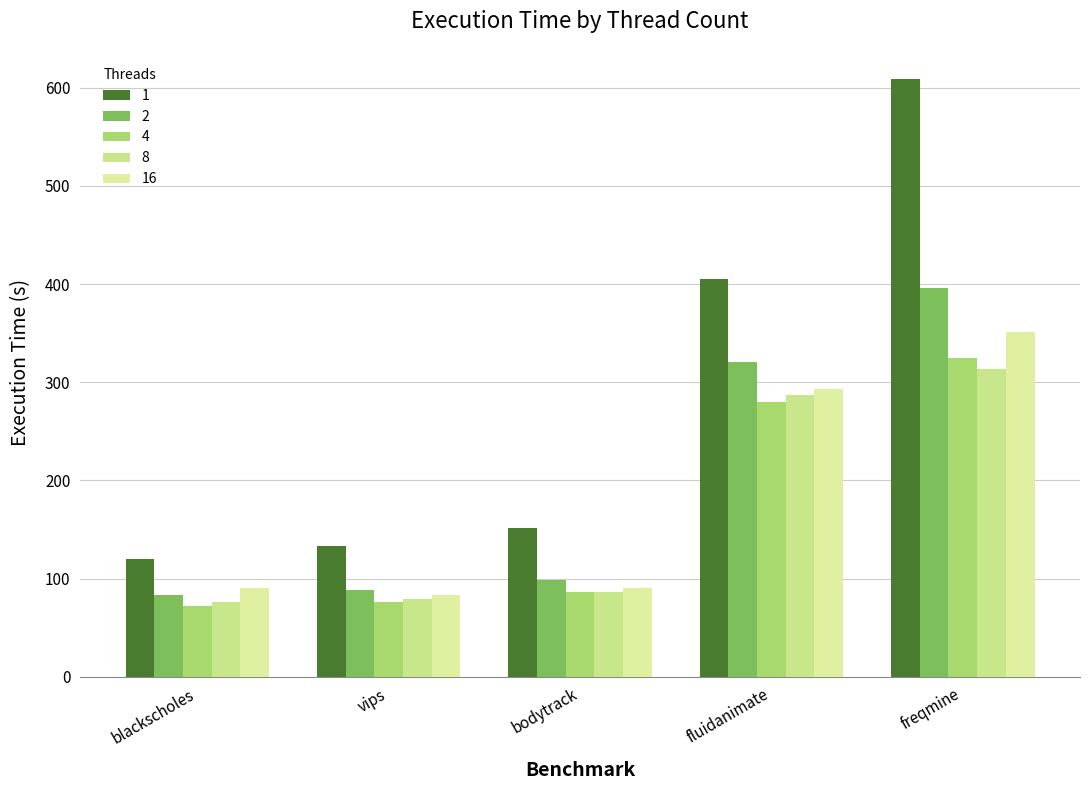

Which series has the largest total across all categories?

1